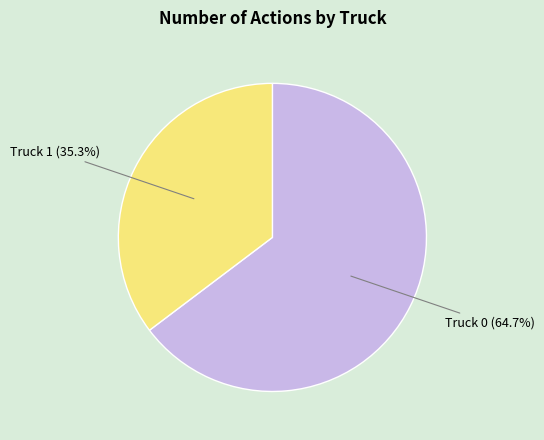

To the nearest percent, what is the average slice percentage?

50%